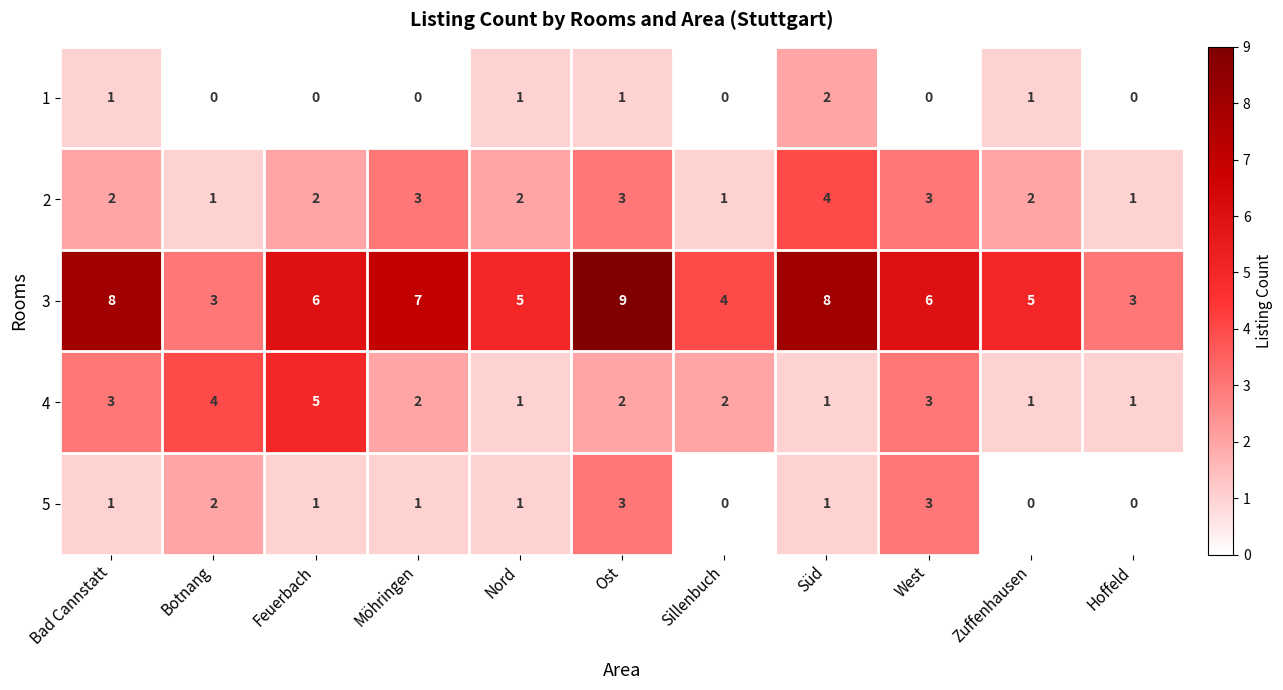

Rank the series at Feuerbach from lowest to highest value.

1, 5, 2, 4, 3